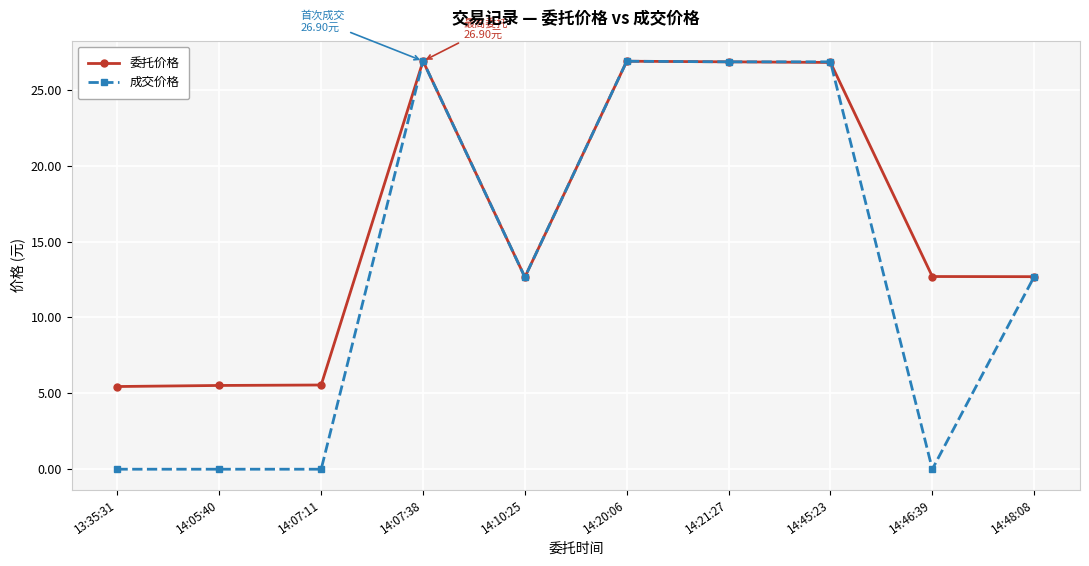

What is the total value across all series at 14:21:27?

53.7